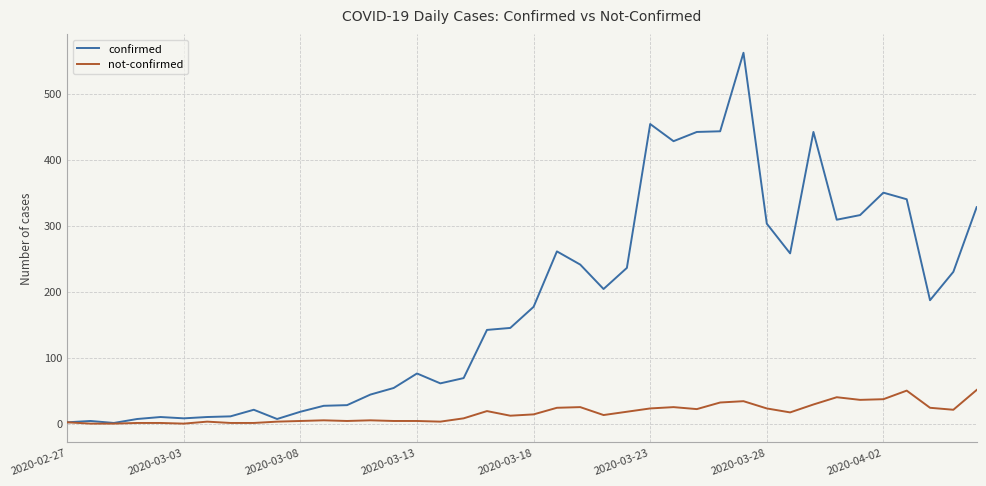

How many lines are shown in the chart?

2